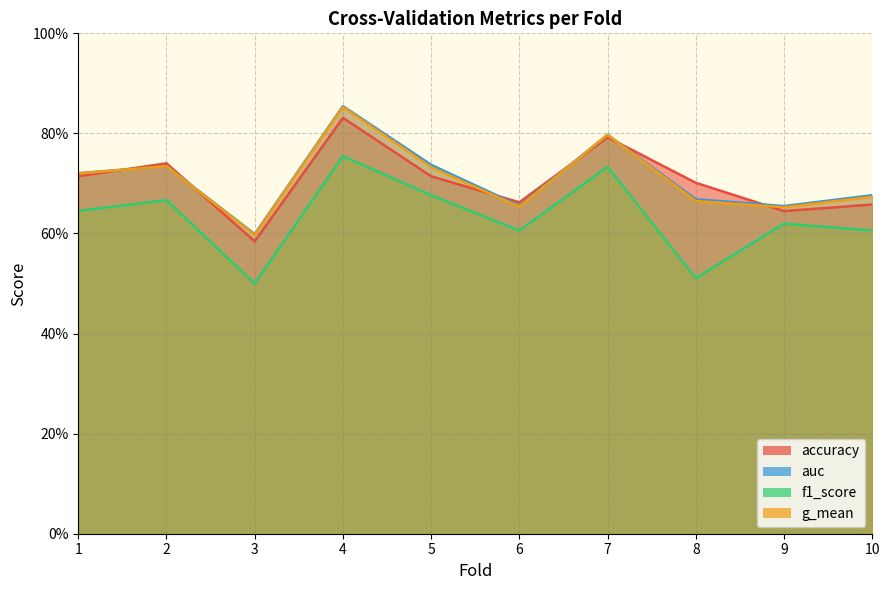

What is the value of the f1_score point at the 2nd from the left?

0.7